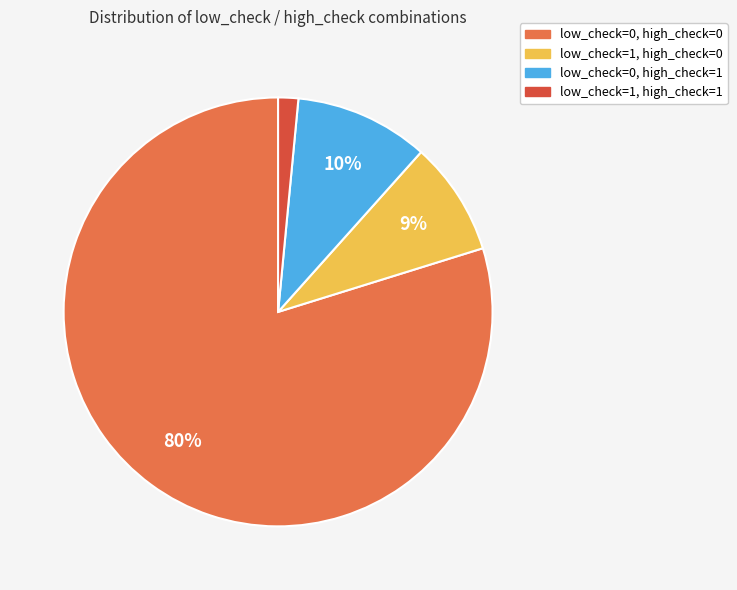

Does low_check=0, high_check=0 account for over 50% of the chart?

Yes